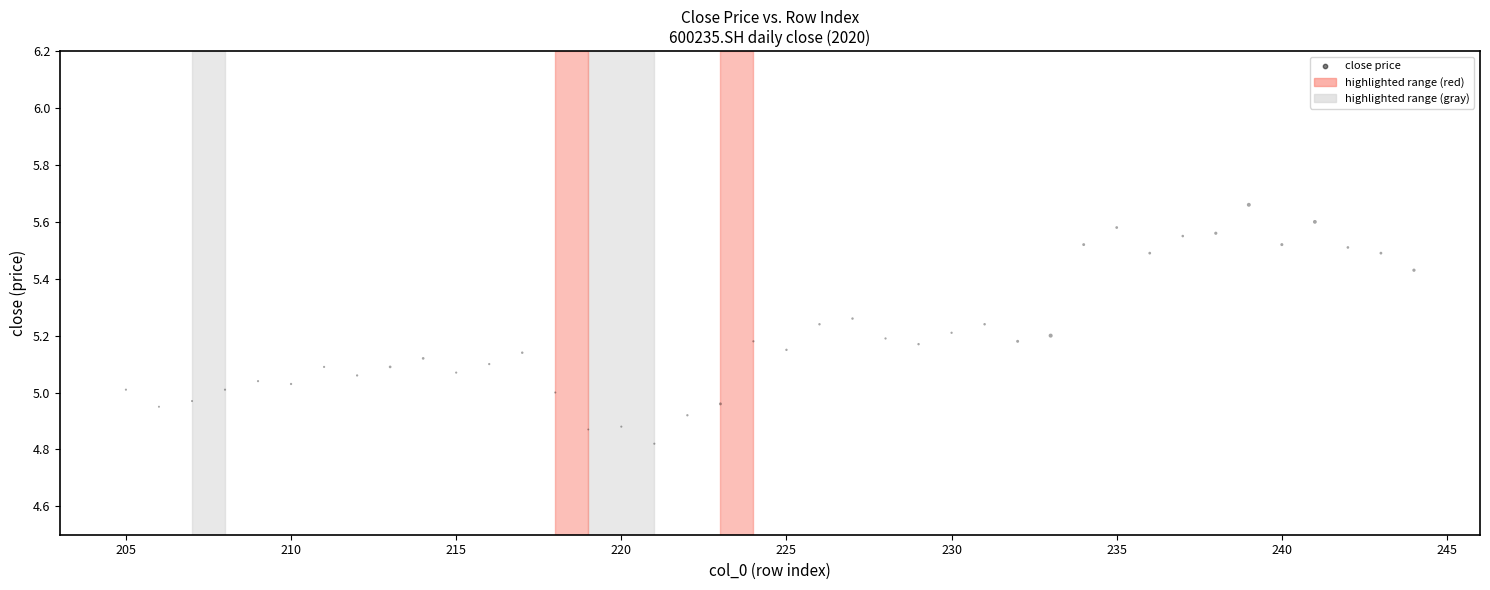

What is the range of Y values (max minus min)?

0.8